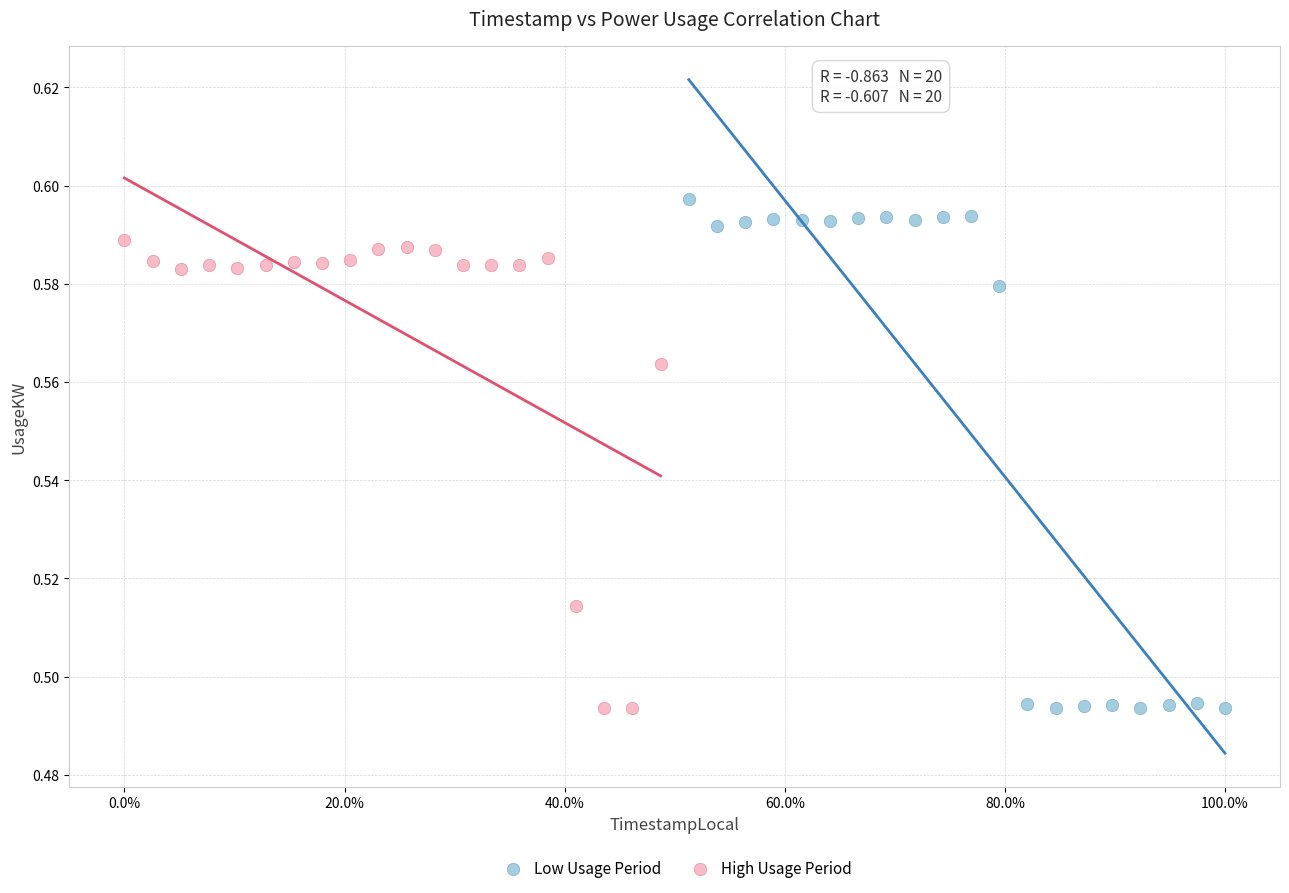

Which series contains the highest Y value?

Low Usage Period